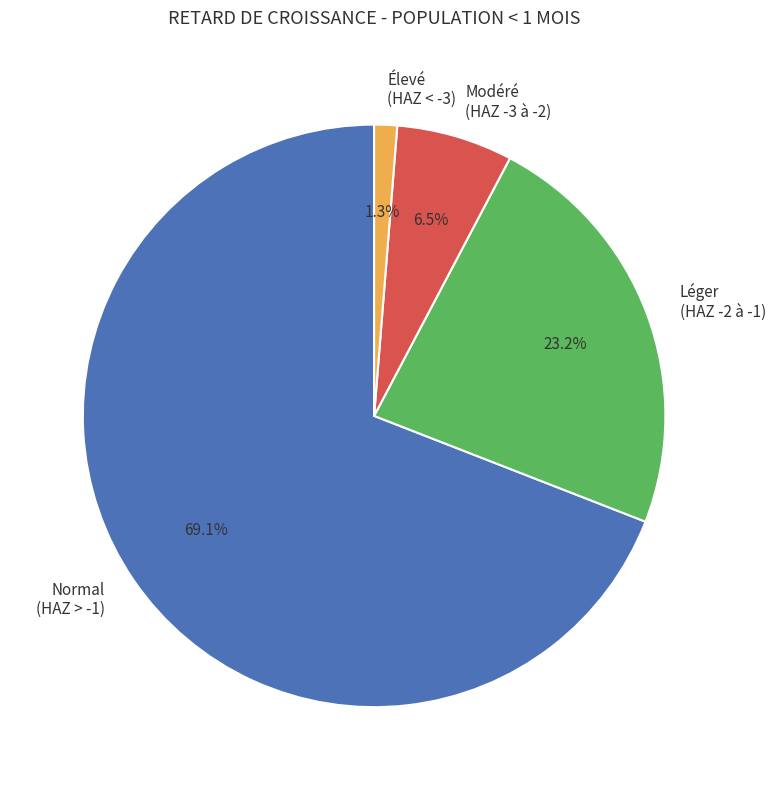

Does Normal (HAZ > -1) represent more than half of the total?

Yes